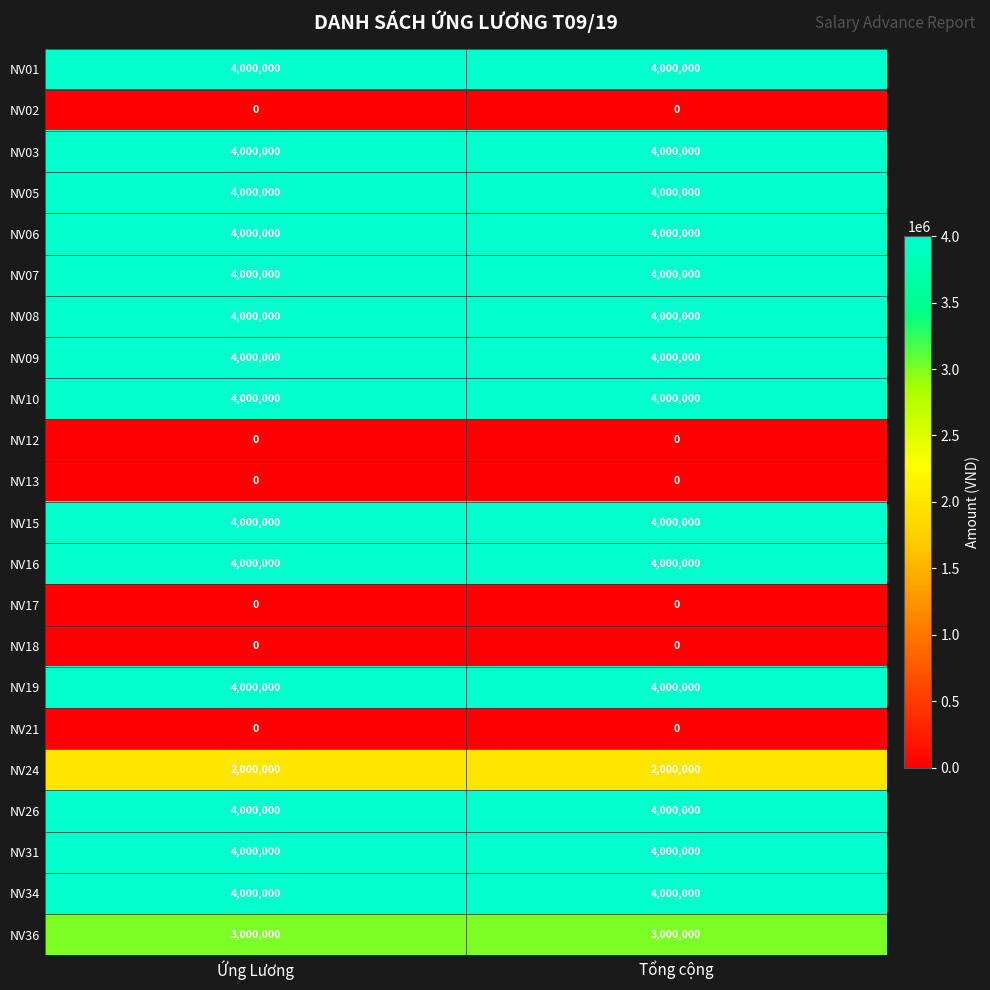

The NV16 series shows 4000000 at Tổng cộng. True or false?

True